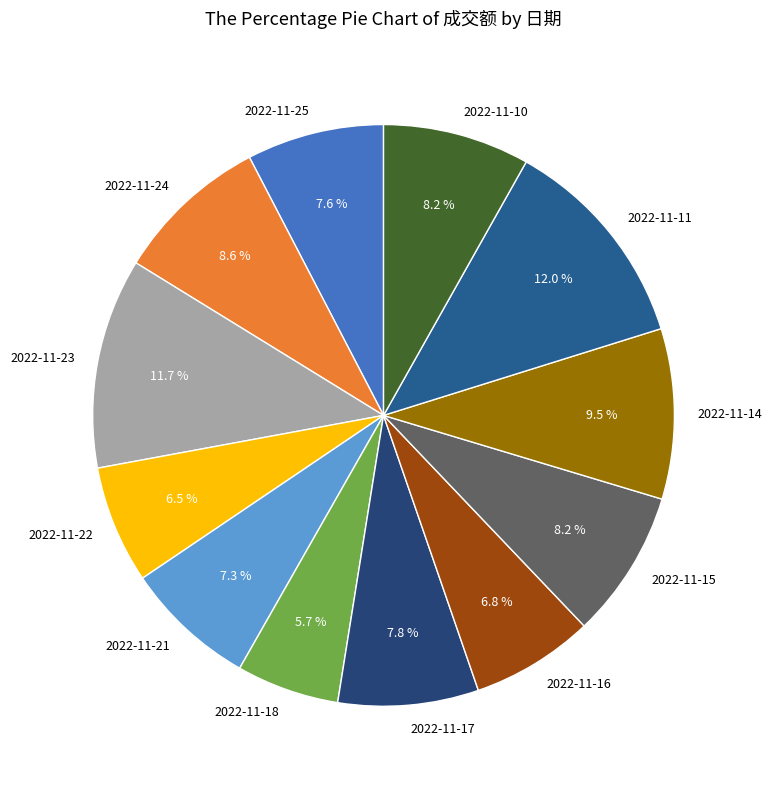

What is the smallest slice in the pie chart?

2022-11-18